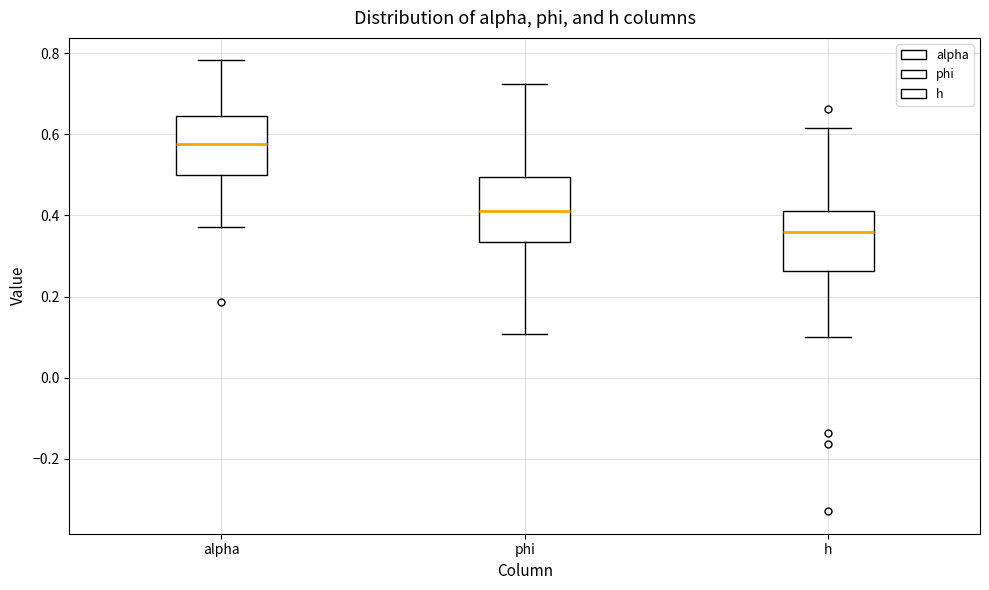

Where does the lower whisker of the box for phi end on the y-axis? The values are not printed on the chart, so give them approximately, as read against the axis.

0.10